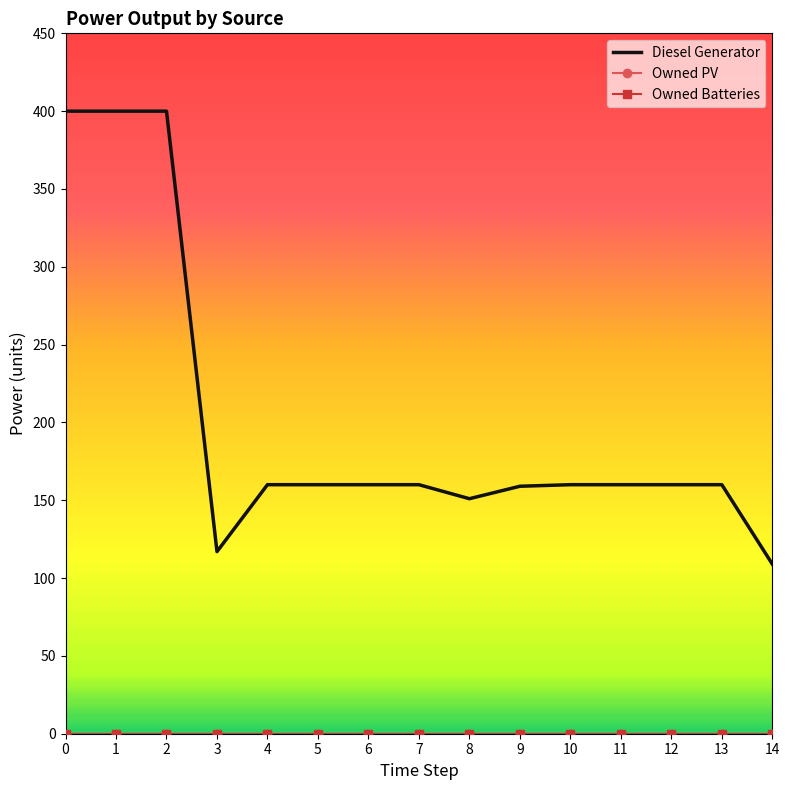

Reading left to right, transcribe all the data shown in this chart.

Diesel Generator: 0=400.0	1=400.0	2=400.0	3=117.0	4=160.0	5=160.0	6=160.0	7=160.0	8=151.0	9=159.0	10=160.0	11=160.0	12=160.0	13=160.0	14=109.0
Owned PV: 0=0.0	1=0.0	2=0.0	3=0.0	4=0.0	5=0.0	6=0.0	7=0.0	8=0.0	9=0.0	10=0.0	11=0.0	12=0.0	13=0.0	14=0.0
Owned Batteries: 0=0.0	1=0.0	2=0.0	3=0.0	4=0.0	5=0.0	6=0.0	7=0.0	8=0.0	9=0.0	10=0.0	11=0.0	12=0.0	13=0.0	14=0.0